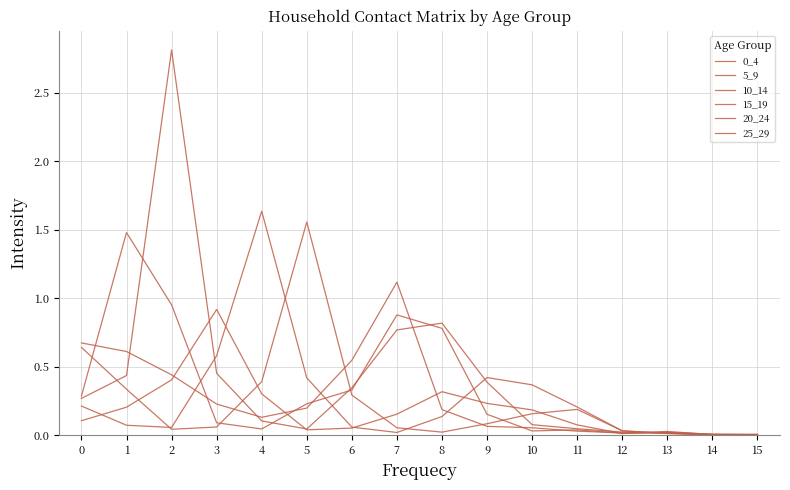

Reading right to left, extract all data points from this chart.

0_4: 15=0.0	14=0.0	13=0.0	12=0.0	11=0.0	10=0.1	9=0.1	8=0.2	7=1.1	6=0.5	5=0.2	4=0.1	3=0.2	2=0.4	1=0.6	0=0.7
5_9: 15=0.0	14=0.0	13=0.0	12=0.0	11=0.0	10=0.0	9=0.2	8=0.8	7=0.9	6=0.3	5=0.2	4=0.0	3=0.1	2=1.0	1=1.5	0=0.3
10_14: 15=0.0	14=0.0	13=0.0	12=0.0	11=0.0	10=0.1	9=0.4	8=0.8	7=0.8	6=0.3	5=0.0	4=0.1	3=0.5	2=2.8	1=0.4	0=0.3
15_19: 15=0.0	14=0.0	13=0.0	12=0.0	11=0.1	10=0.2	9=0.2	8=0.3	7=0.2	6=0.1	5=0.0	4=0.3	3=0.9	2=0.4	1=0.2	0=0.1
20_24: 15=0.0	14=0.0	13=0.0	12=0.0	11=0.2	10=0.4	9=0.4	8=0.1	7=0.0	6=0.1	5=0.4	4=1.6	3=0.6	2=0.1	1=0.1	0=0.2
25_29: 15=0.0	14=0.0	13=0.0	12=0.0	11=0.2	10=0.2	9=0.1	8=0.0	7=0.1	6=0.3	5=1.6	4=0.4	3=0.1	2=0.0	1=0.3	0=0.6